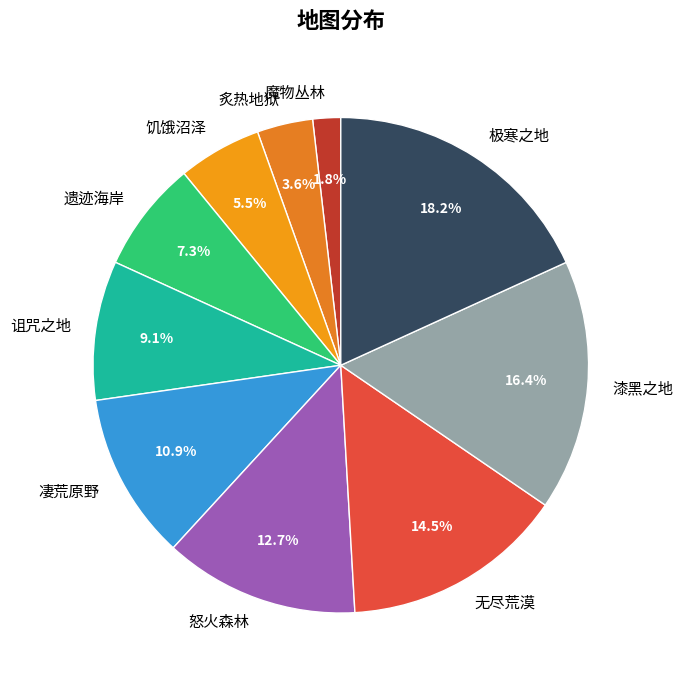

To the nearest percent, what is the difference between the largest and smallest slice percentages?

16%